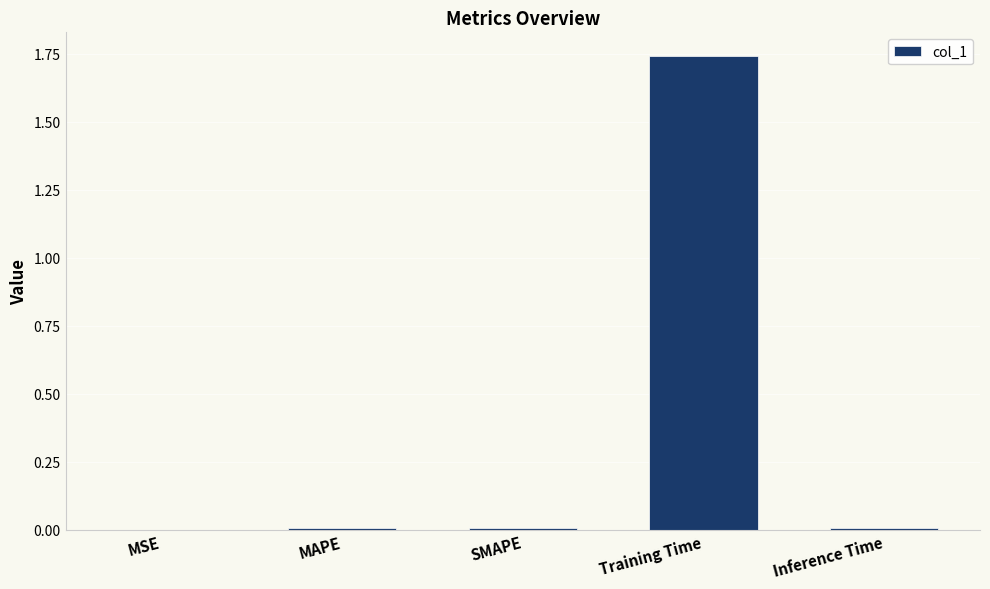

At which category does the chart reach its peak across all series?

Training Time